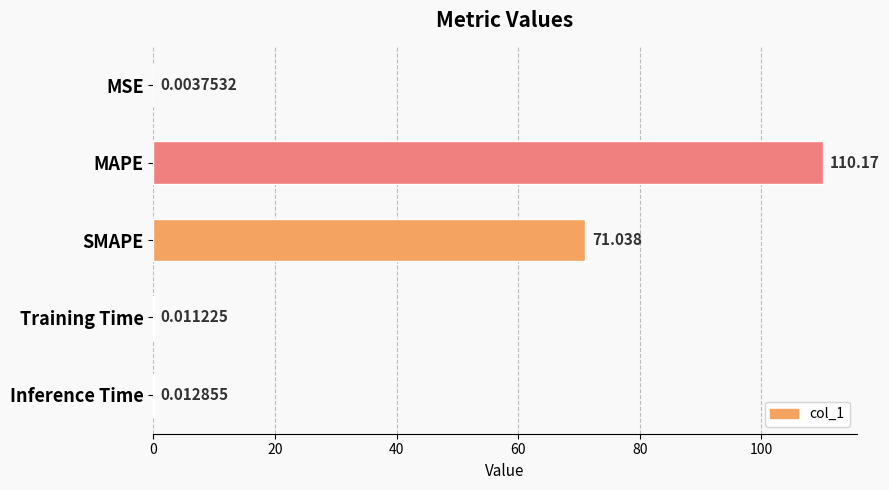

Which has a higher value, Inference Time or MSE?

Inference Time